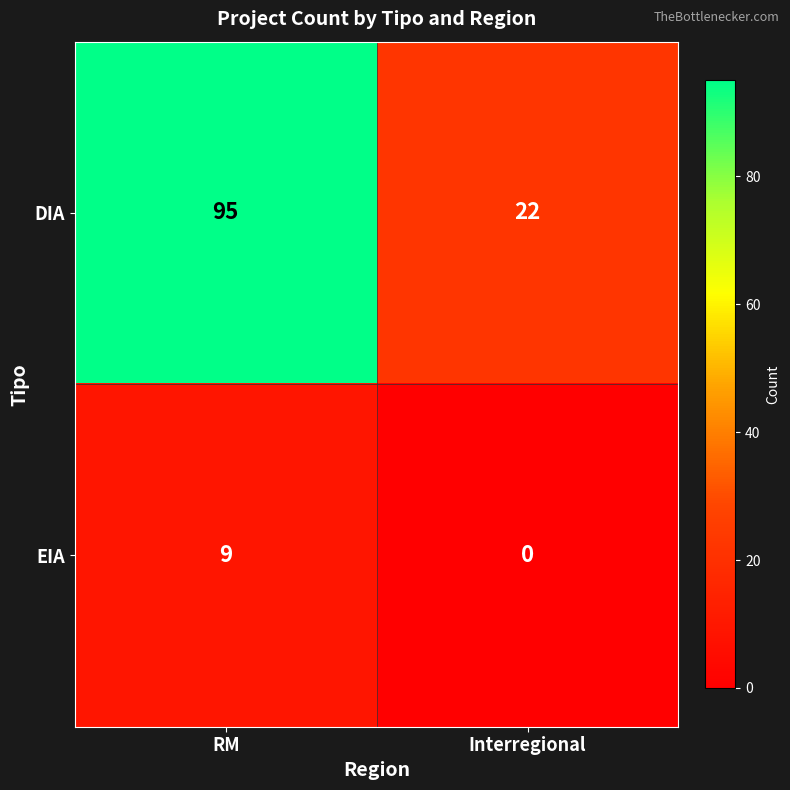

What is the difference between the EIA values at RM and Interregional?

9